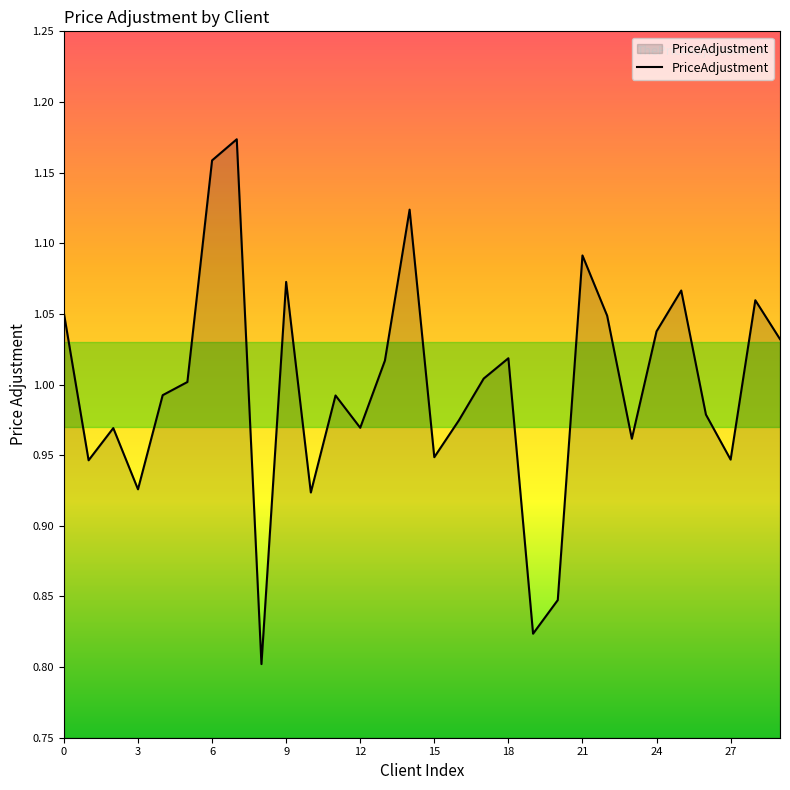

What is the difference between the maximum and minimum values?

0.4